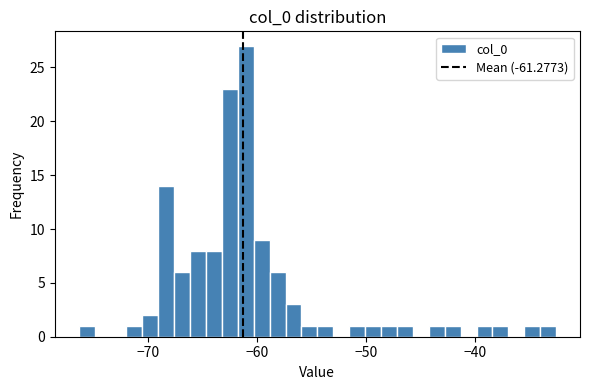

Around what value on the x-axis is the tallest bar? Give the approximate position of its centre, as read against the axis.

-61